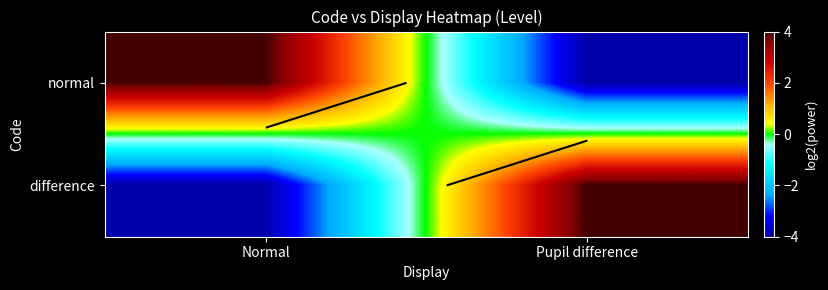

What is the spread (max minus min) of values at Normal?

8